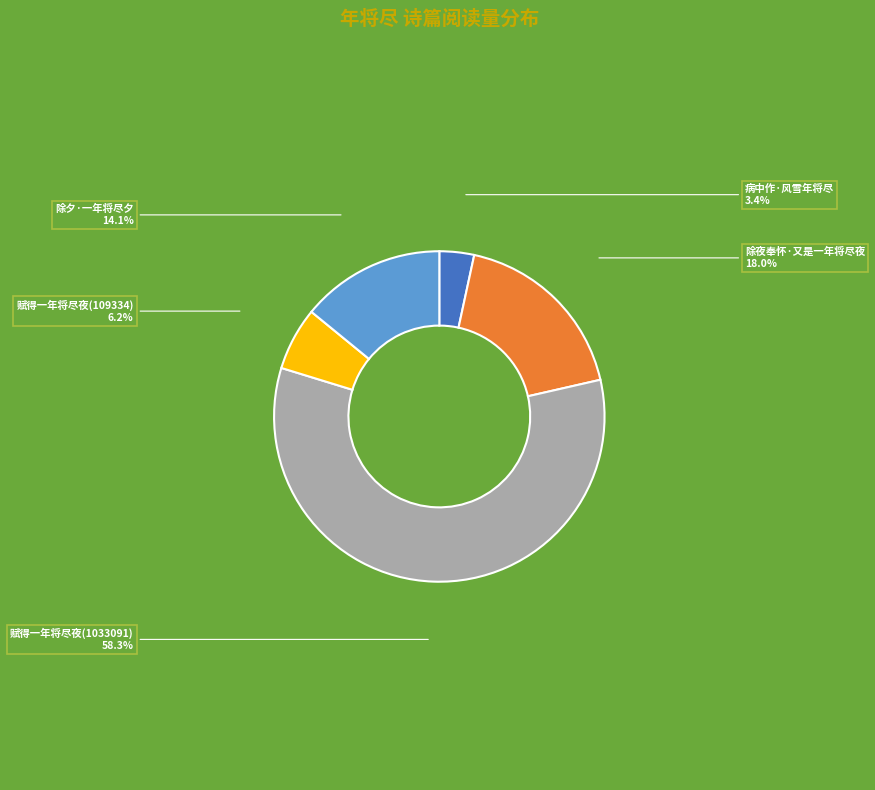

To the nearest percent, what is the average slice percentage?

20%